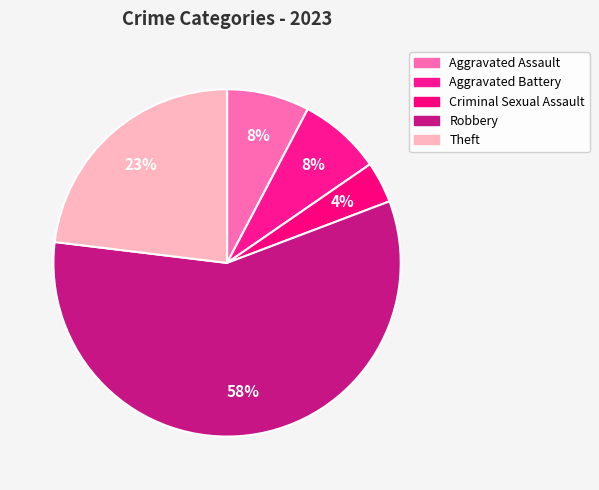

Between Robbery and Theft, which is larger?

Robbery